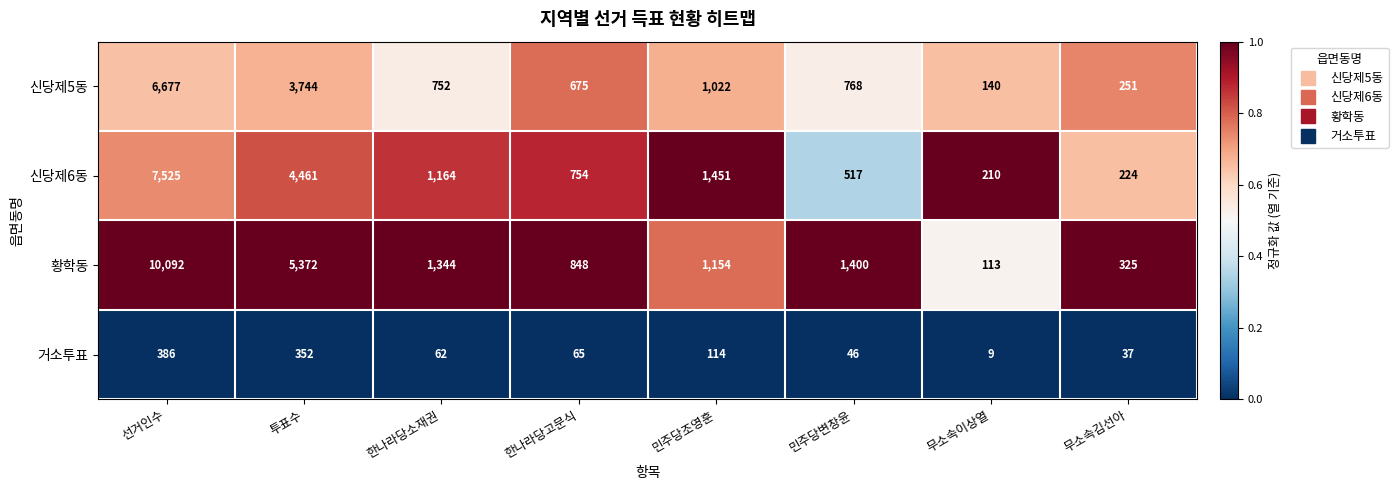

At which category does the chart reach its peak across all series?

선거인수